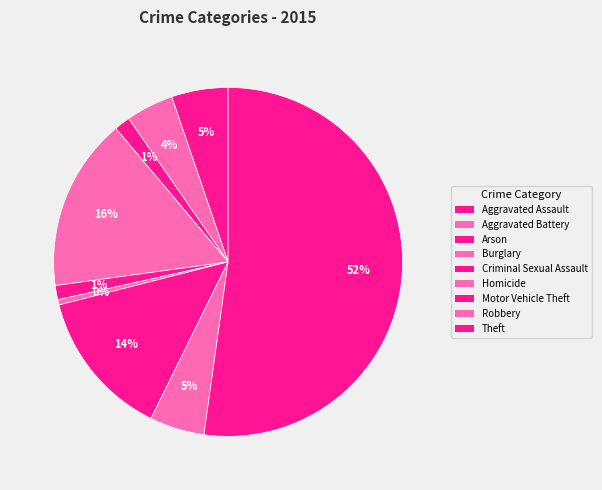

Count the number of slices in the pie.

9